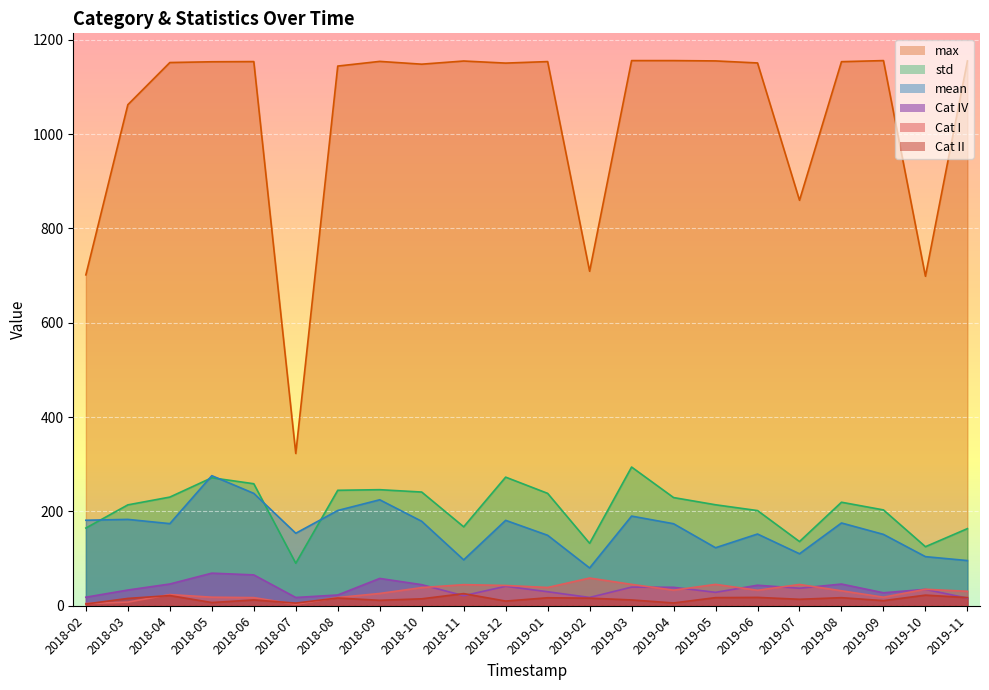

What is the approximate value of Cat II at 2018-02?

3.7